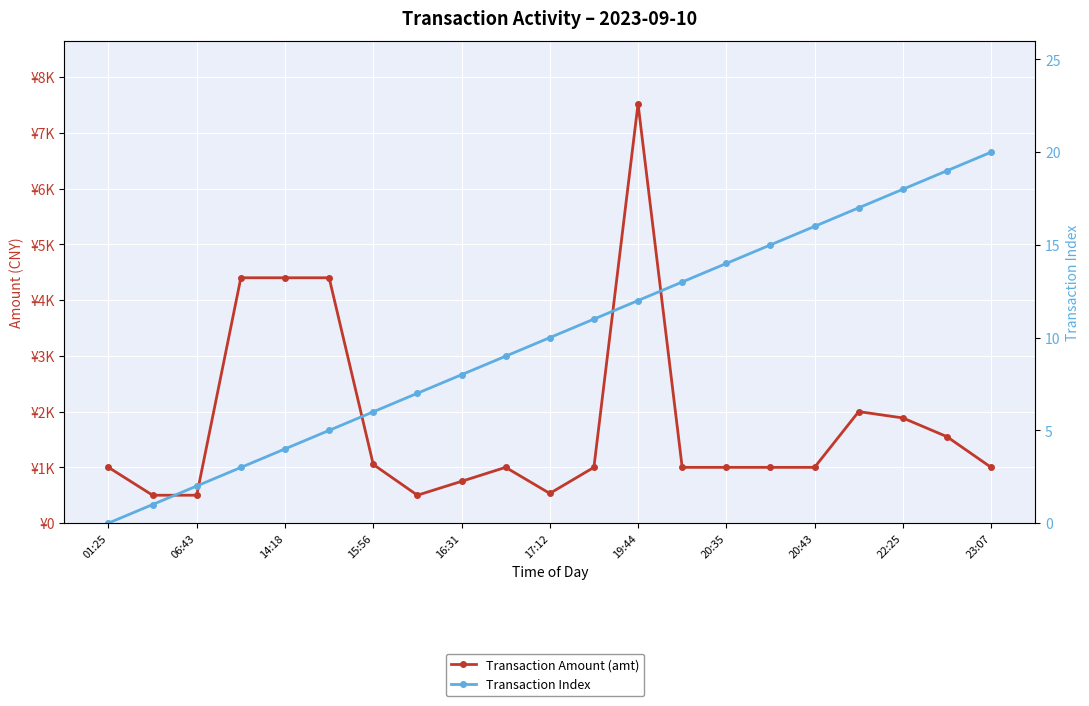

Where does the Transaction Index series first go above 10?

11